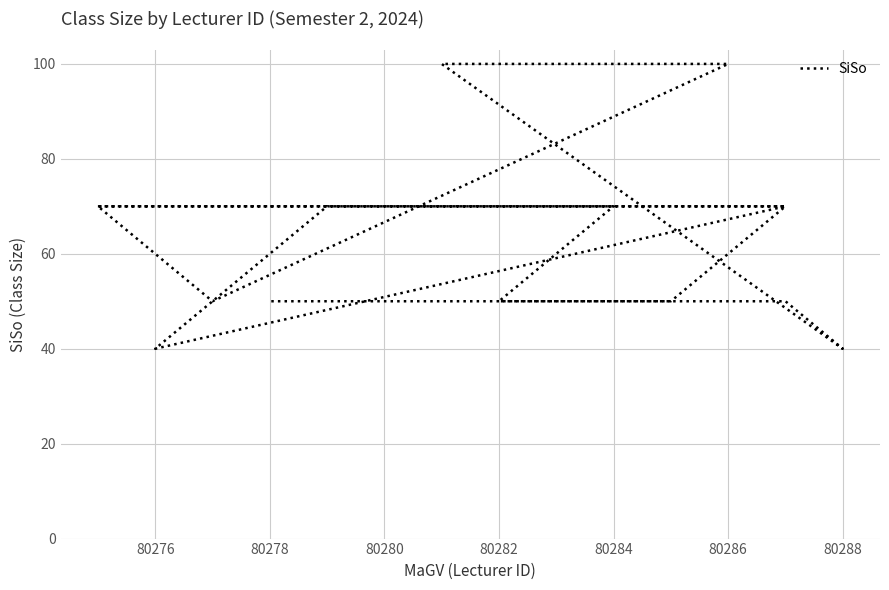

What value does the data have at 80278, to the nearest 5?

50